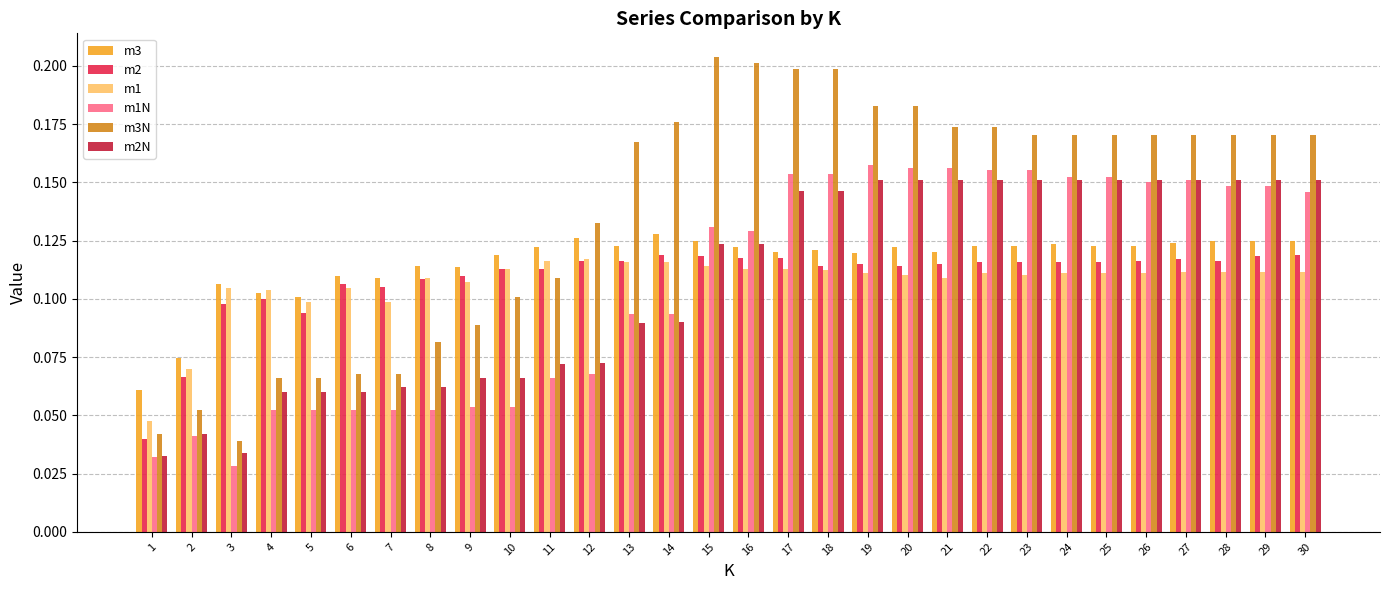

What is the sum of all m1N values?

3.2